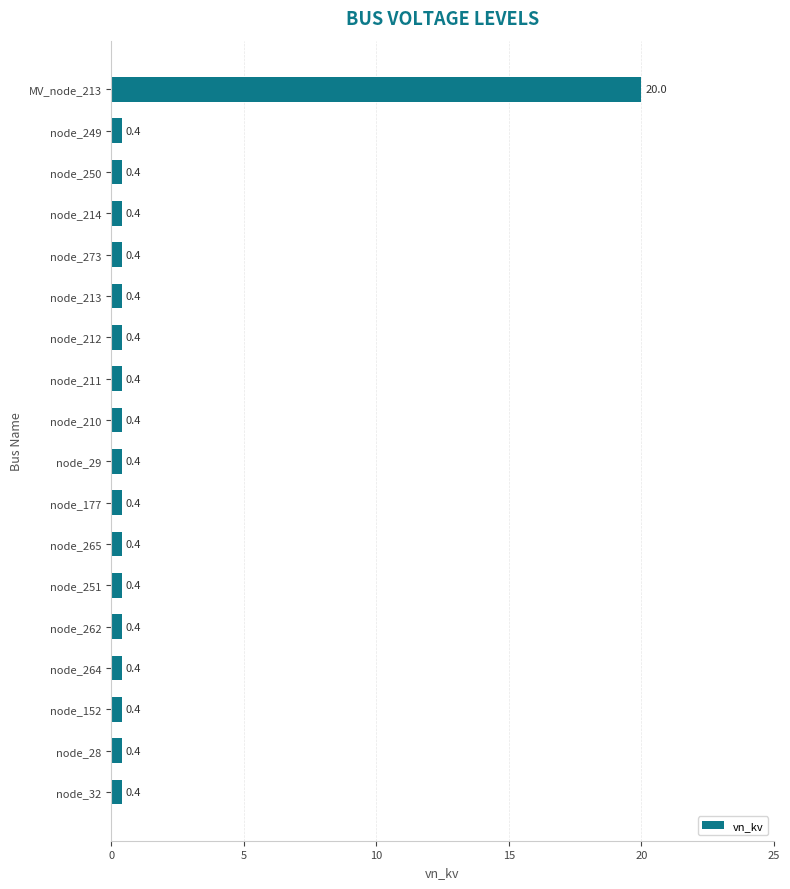

Count the number of categories in the chart.

18